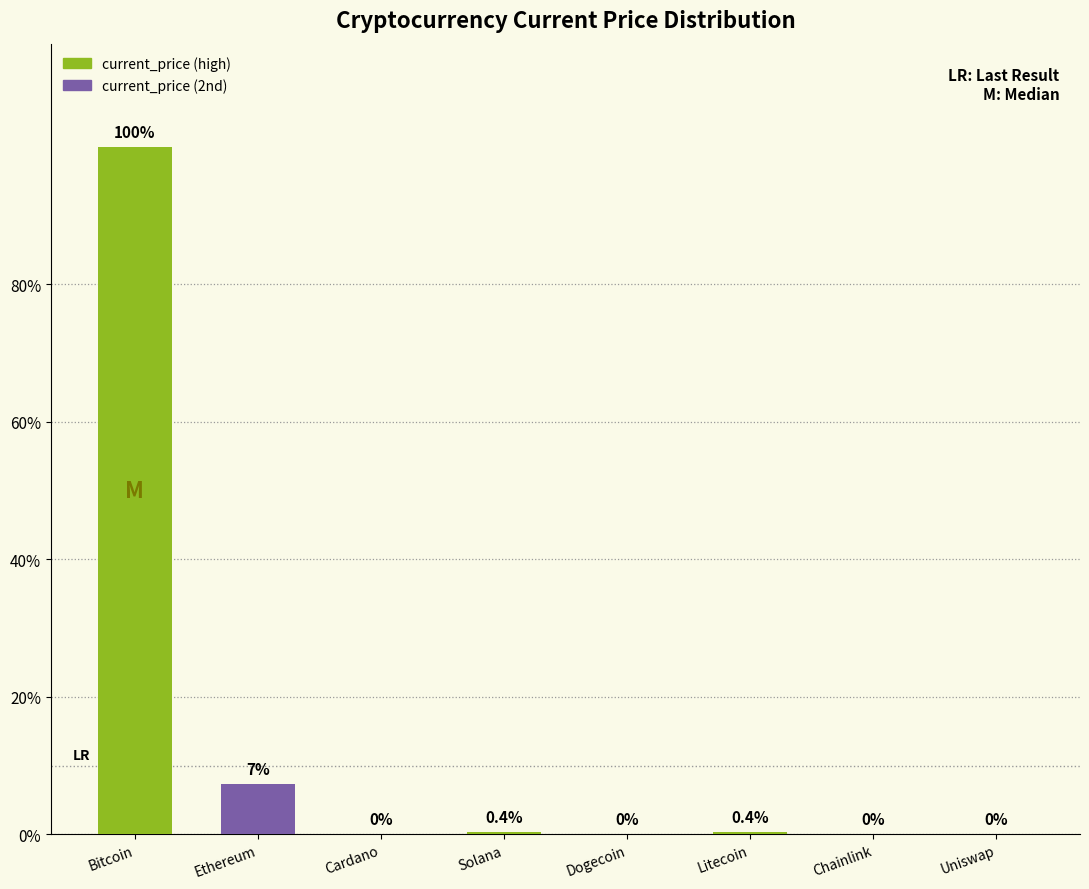

Are the bars horizontal?

No